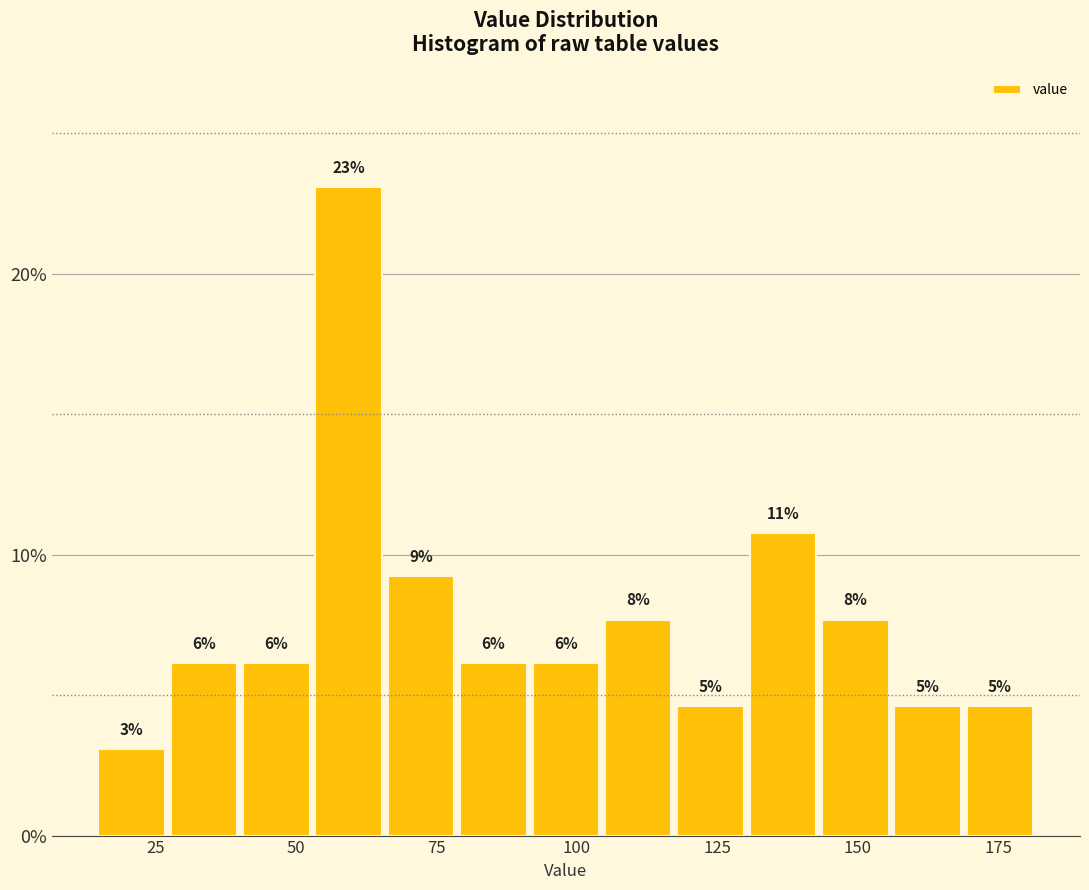

Read against the x-axis, roughly where is the centre of the tallest bar?

60